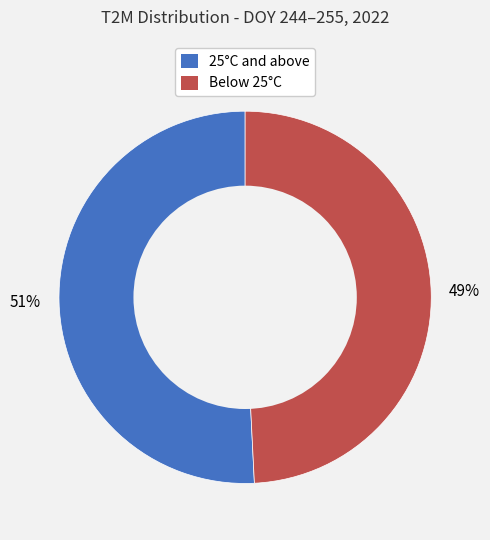

How many slices are in this pie chart?

2